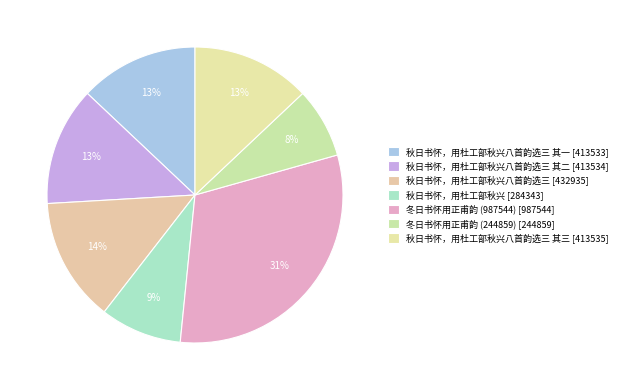

How many slices are in this pie chart?

7